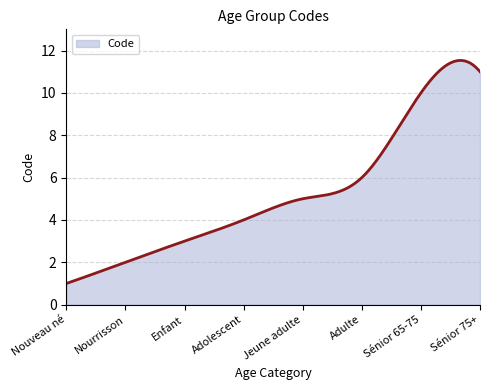

Does the chart have visible grid lines?

Yes